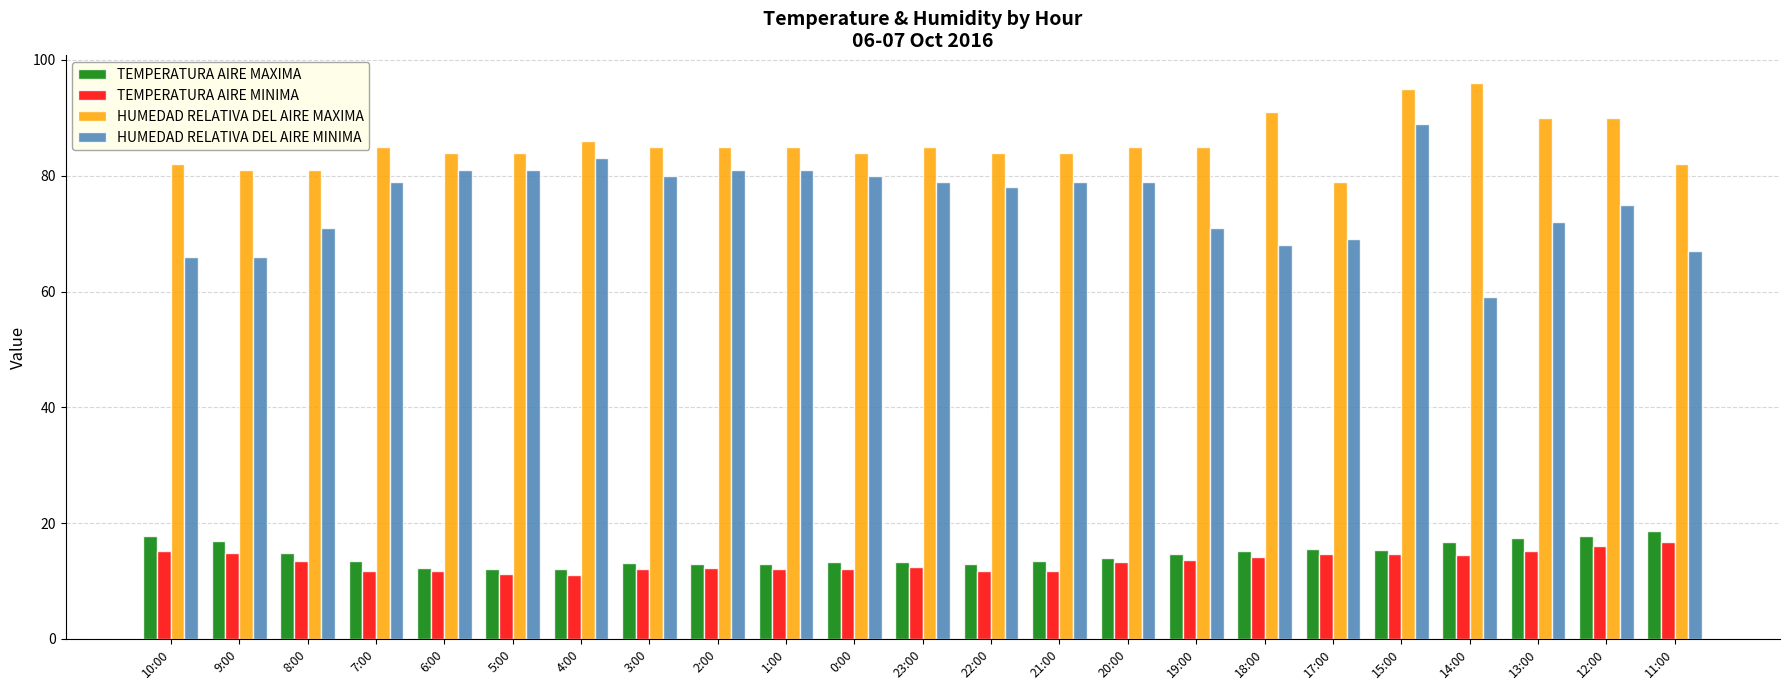

At which category is the sum across all series the highest?

15:00